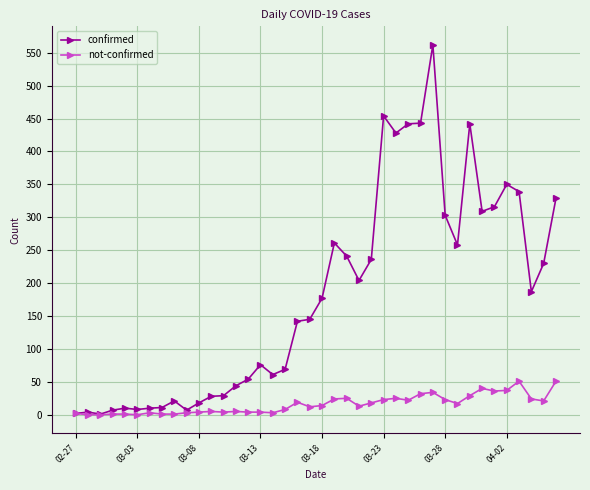

What is the maximum value for confirmed?

562